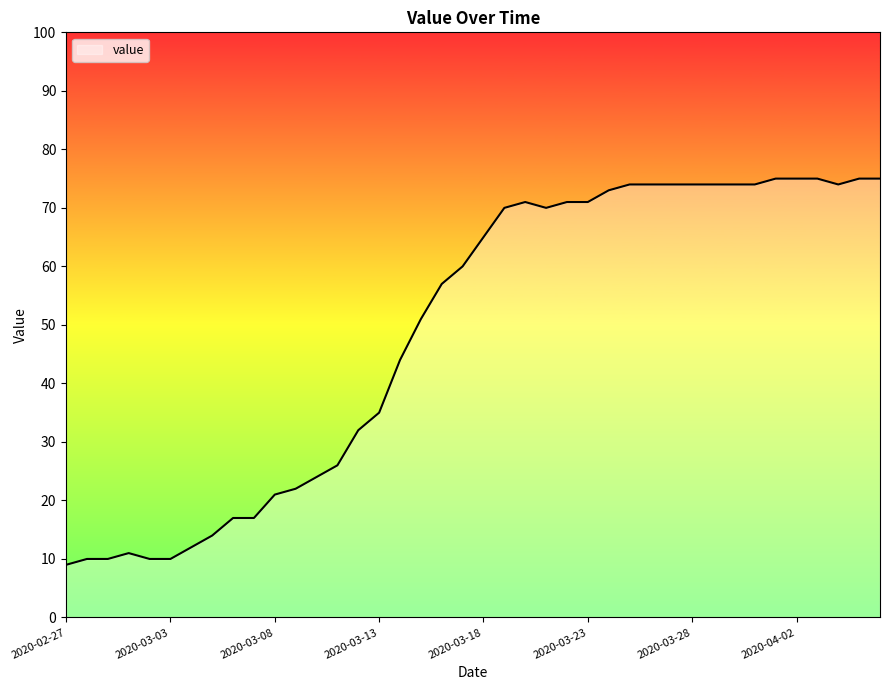

What is the greatest value displayed?

75